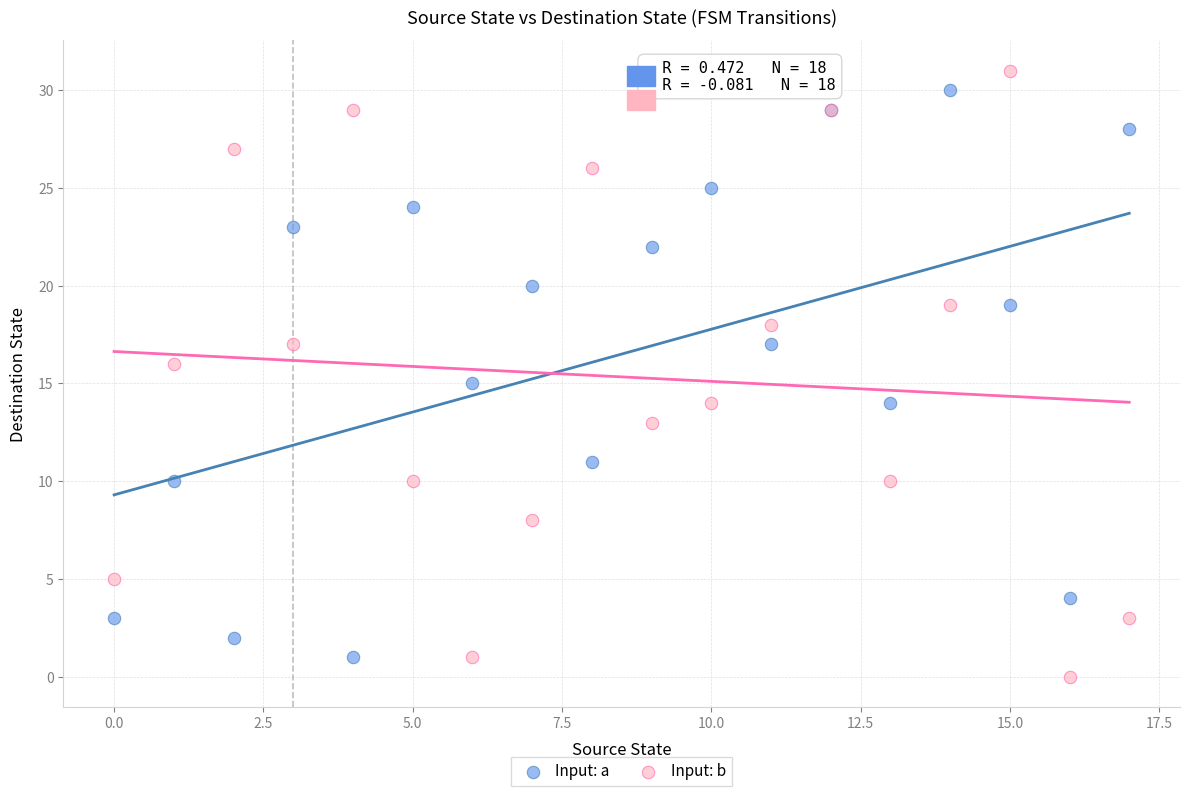

What are all the series names shown in the legend?

Input: a, Input: b